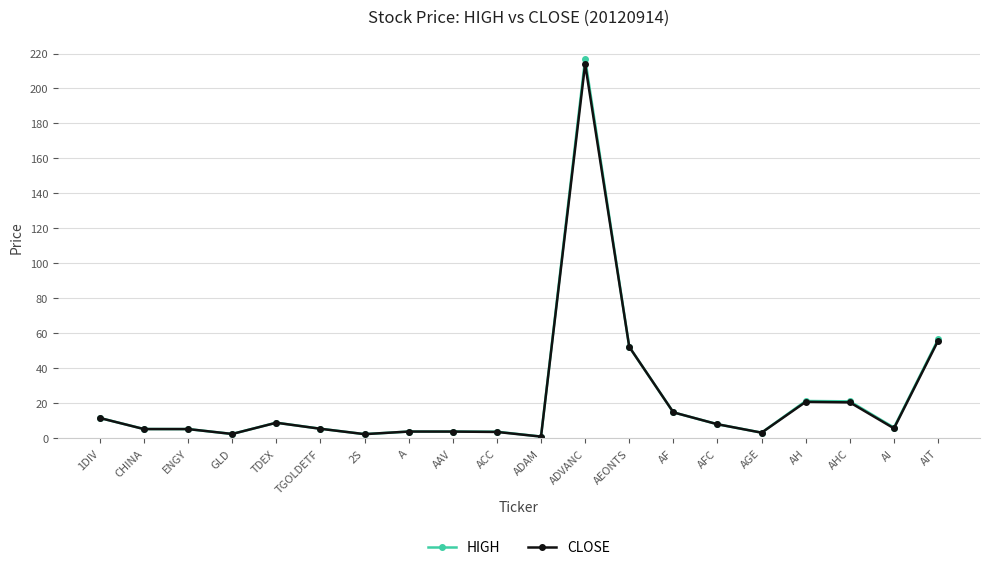

How many categories are shown in the chart?

20